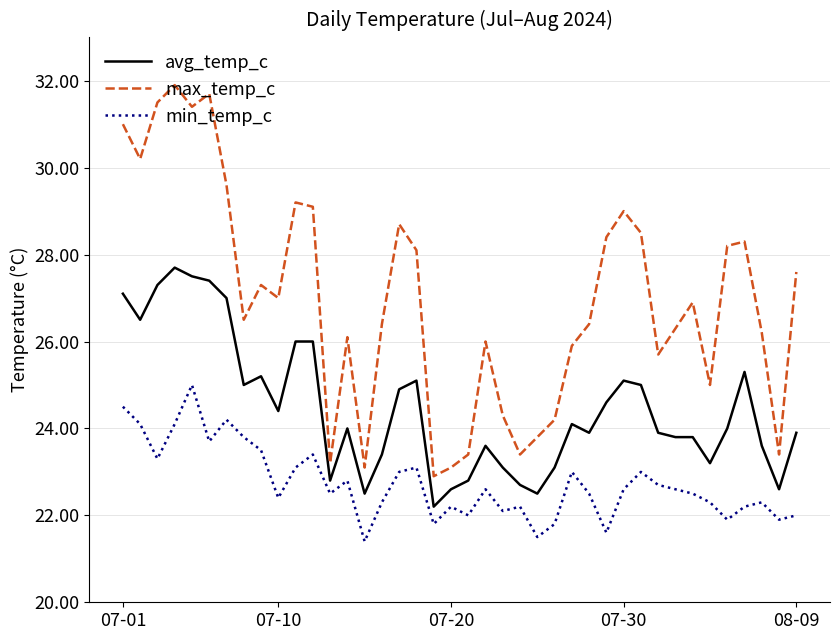

True or false: min_temp_c and avg_temp_c cross at least once.

False